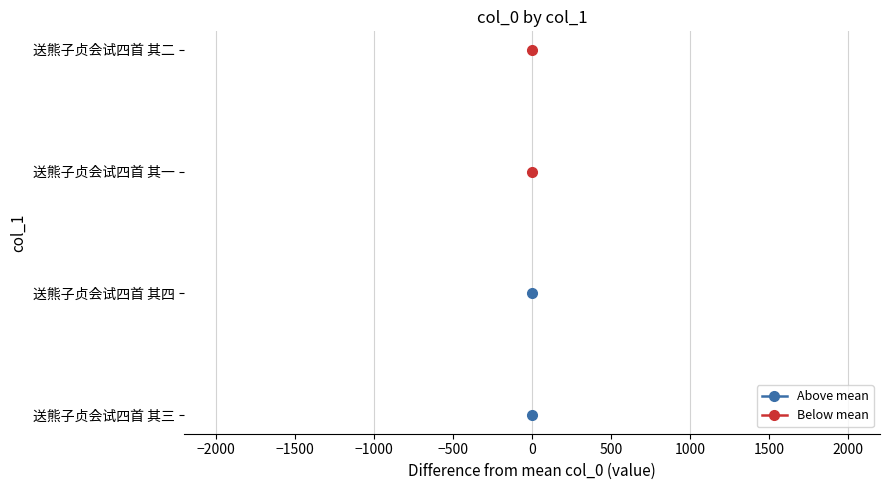

What is the ratio of the value at 送熊子贞会试四首 其四 to the value at 送熊子贞会试四首 其二?

1.0